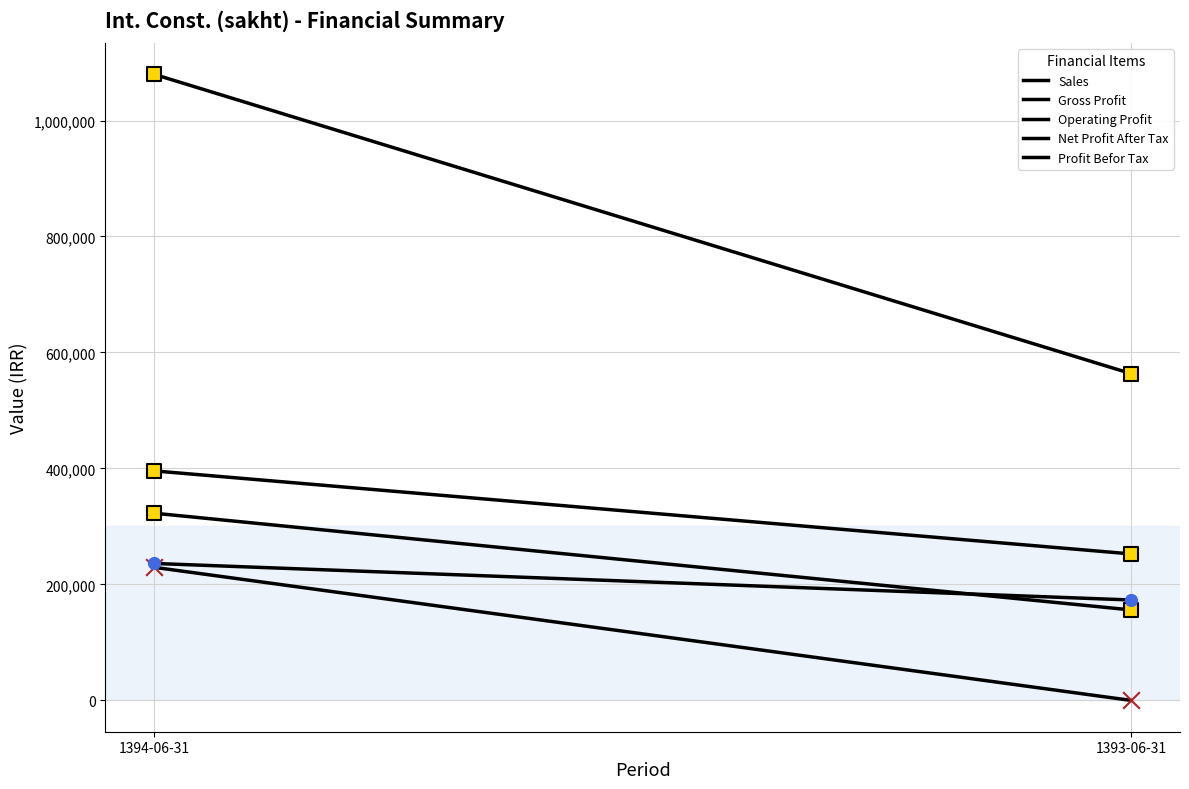

What are all the series names shown in the legend?

sales, gross_profit, operating_profit, net_profit_after_tax, profit_befor_tax